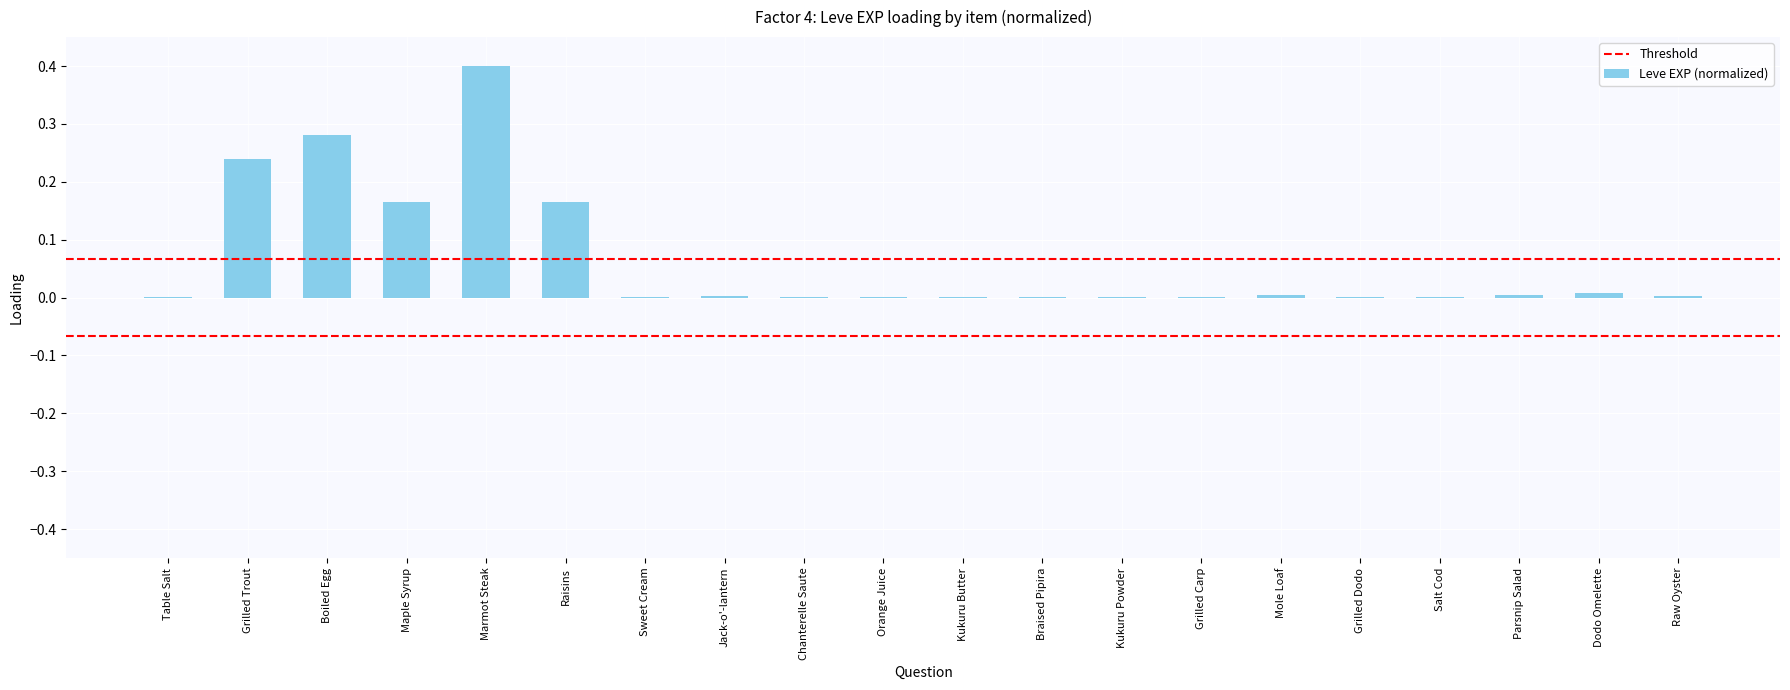

True or false: the data shows 0.5 at Boiled Egg.

False